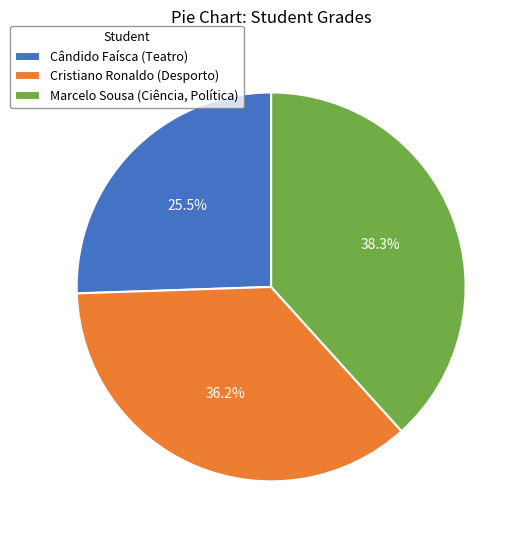

To the nearest percent, what is the difference between the Marcelo Sousa (Ciência, Política) and Cândido Faísca (Teatro) slice percentages?

13%